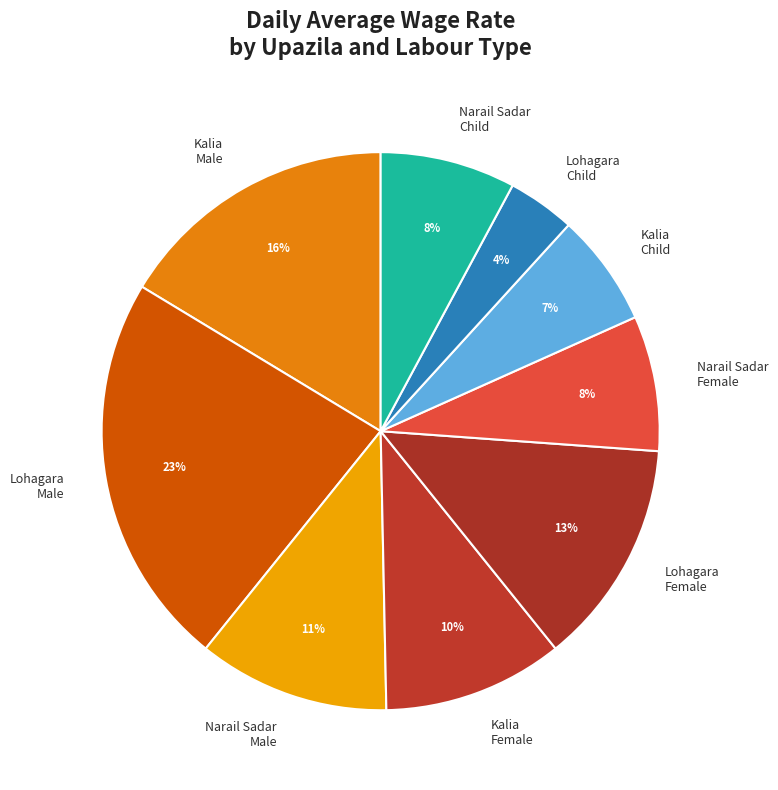

Combined, do Lohagara Male and Narail Sadar Child account for over 50%?

No